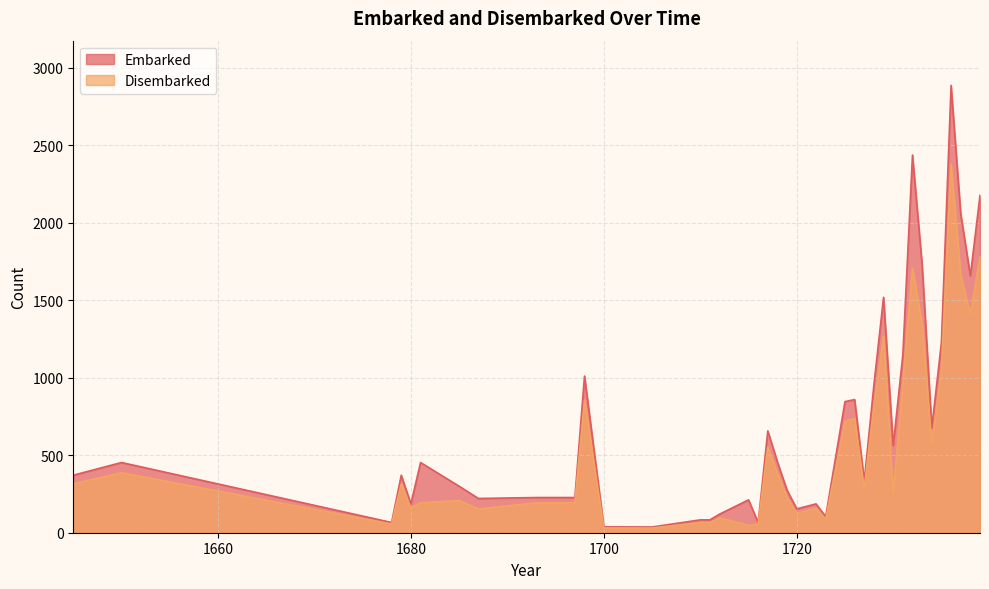

Reading left to right, list all the values displayed in this chart.

Embarked: 1645=371	1650=453	1678=66	1679=371	1680=186	1681=453	1685=300	1687=221	1693=227	1695=227	1697=227	1698=1011	1700=38	1705=37	1710=83	1711=83	1712=120	1715=212	1716=65	1717=657	1718=456	1719=274	1720=154	1722=186	1723=104	1725=846	1726=859	1727=334	1728=954	1729=1519	1730=562	1731=1147	1732=2437	1733=1727	1734=676	1735=1228	1736=2886	1737=2057	1738=1658	1739=2177
Disembarked: 1645=315	1650=387	1678=56	1679=315	1680=158	1681=193	1685=208	1687=153	1693=193	1695=193	1697=193	1698=855	1700=31	1705=30	1710=66	1711=66	1712=96	1715=48	1716=54	1717=553	1718=383	1719=226	1720=126	1722=158	1723=87	1725=719	1726=737	1727=287	1728=818	1729=1267	1730=249	1731=964	1732=1707	1733=1344	1734=574	1735=1051	1736=2379	1737=1663	1738=1409	1739=1782